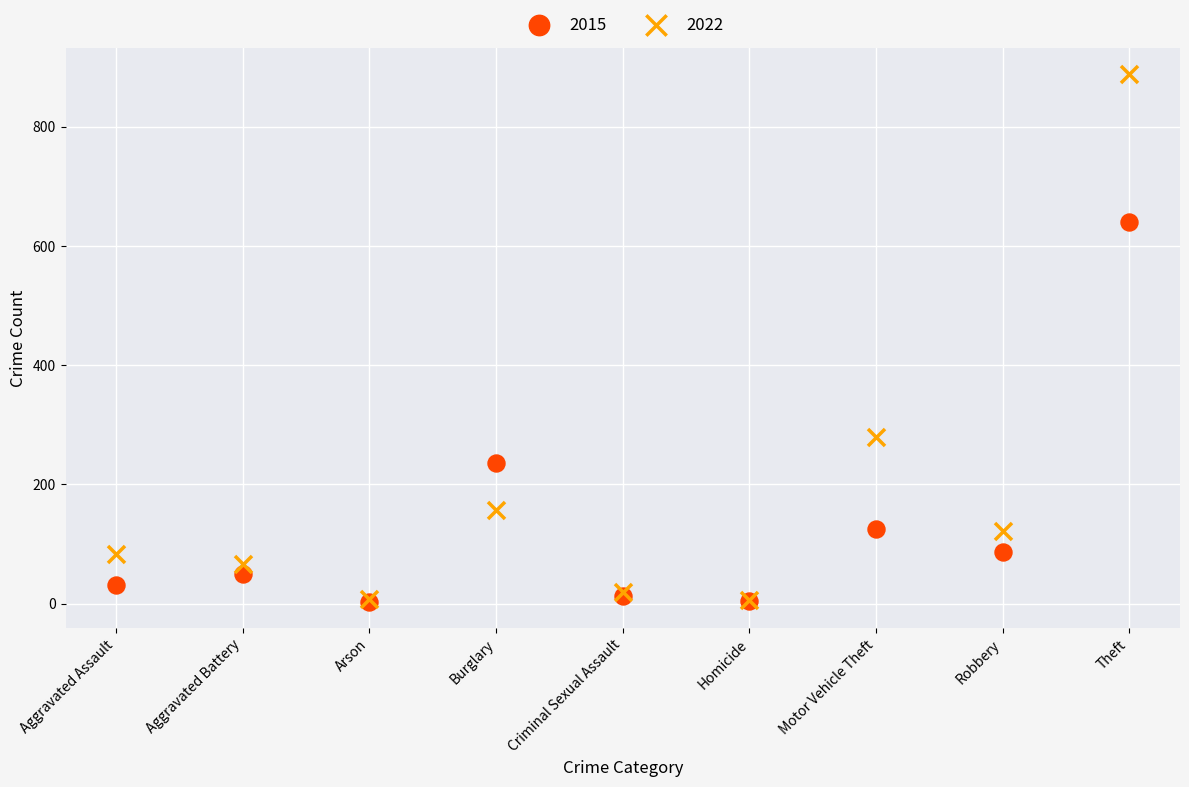

In the 2015 series, what Y value is closest to 322?

236